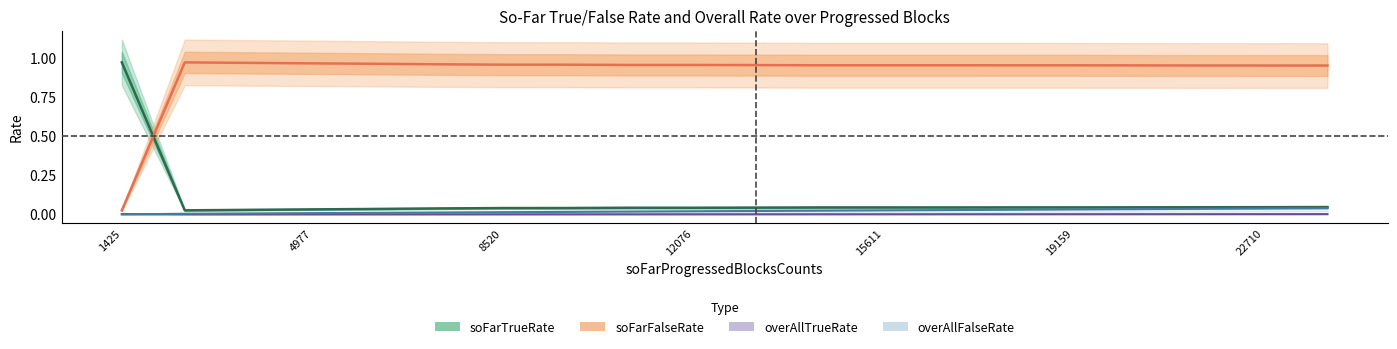

True or false: soFarTrueRate has more than 1 interior local peaks.

True